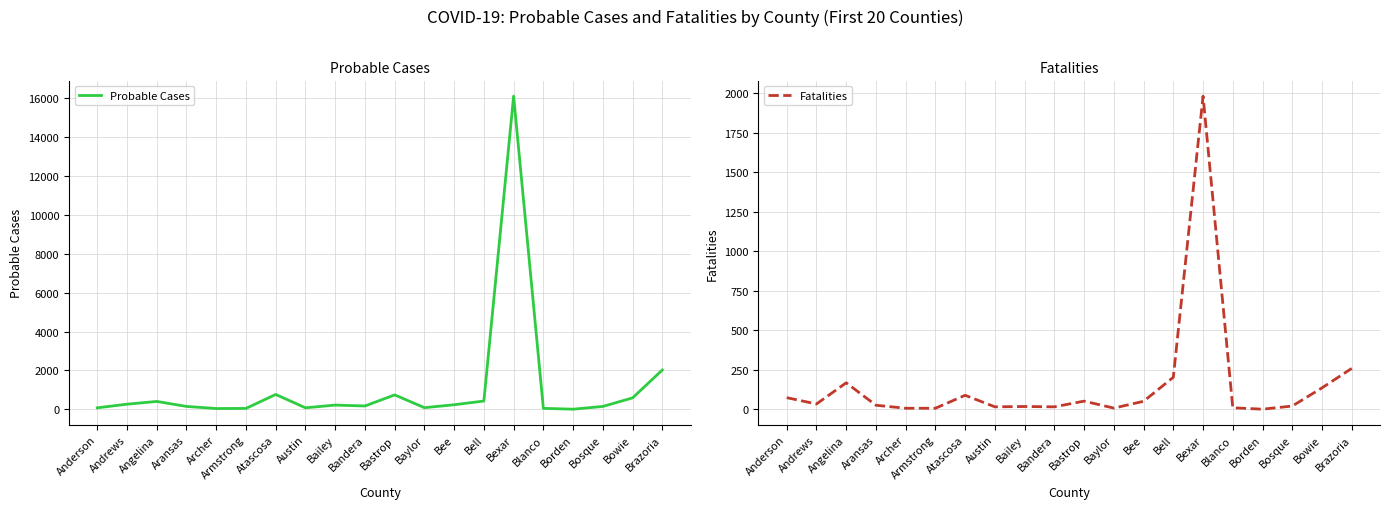

What are all the series names shown in the legend?

Probable Cases, Fatalities